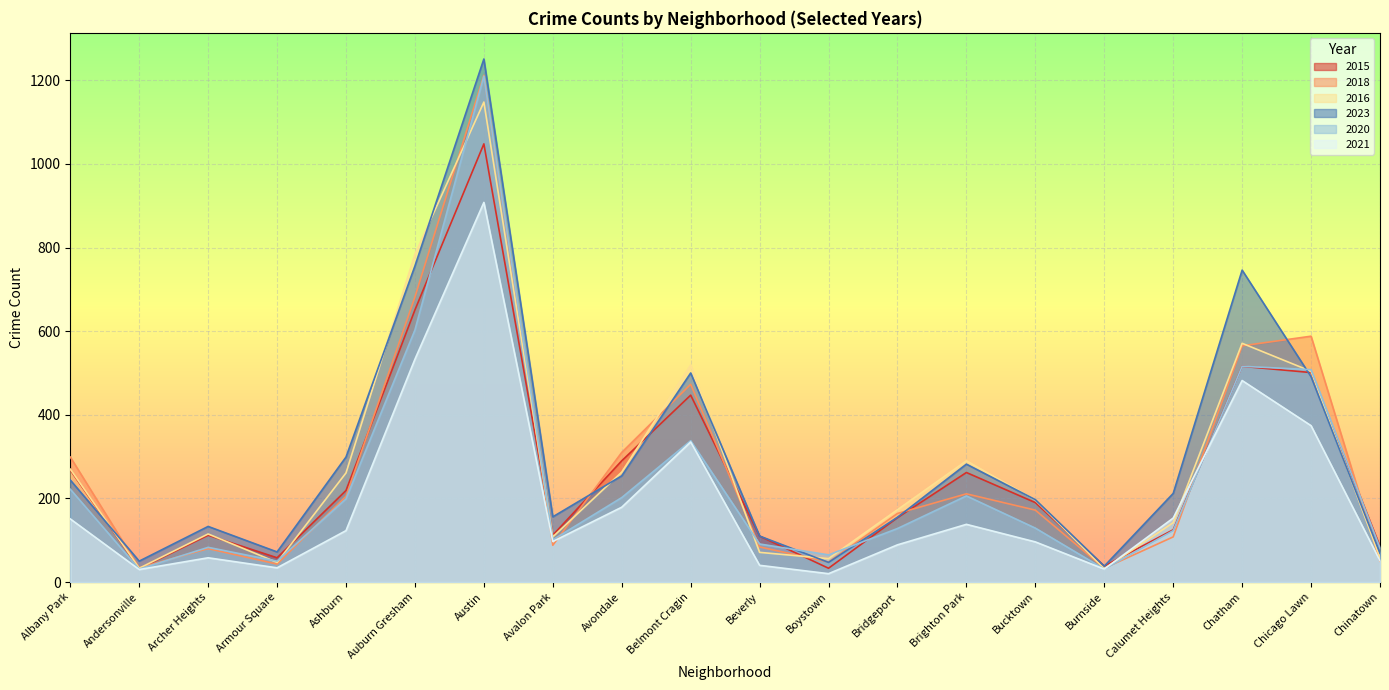

What is the label of the 10th point from the right?

Beverly